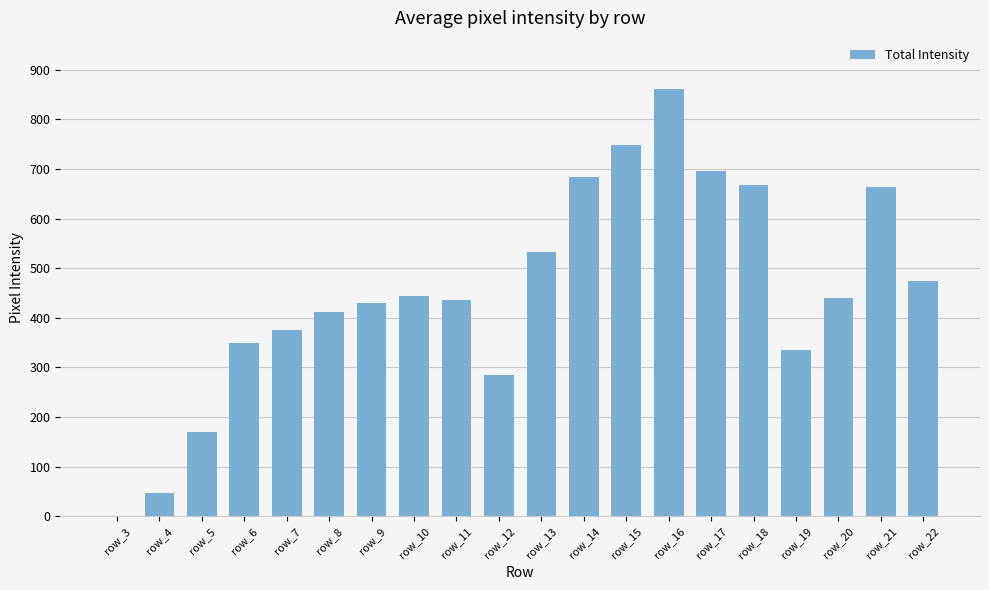

At which category does the chart reach its peak across all series?

row_16